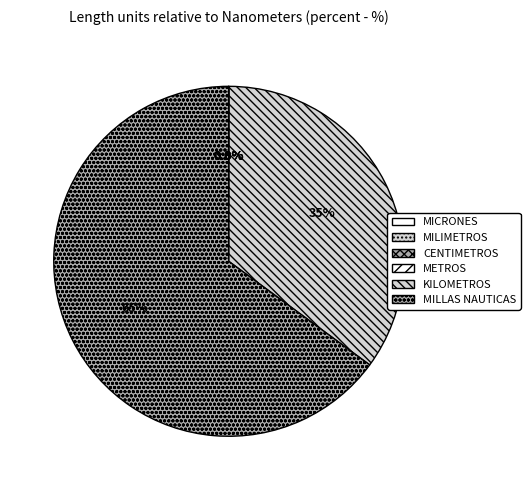

Between METROS and KILOMETROS, which is larger?

KILOMETROS